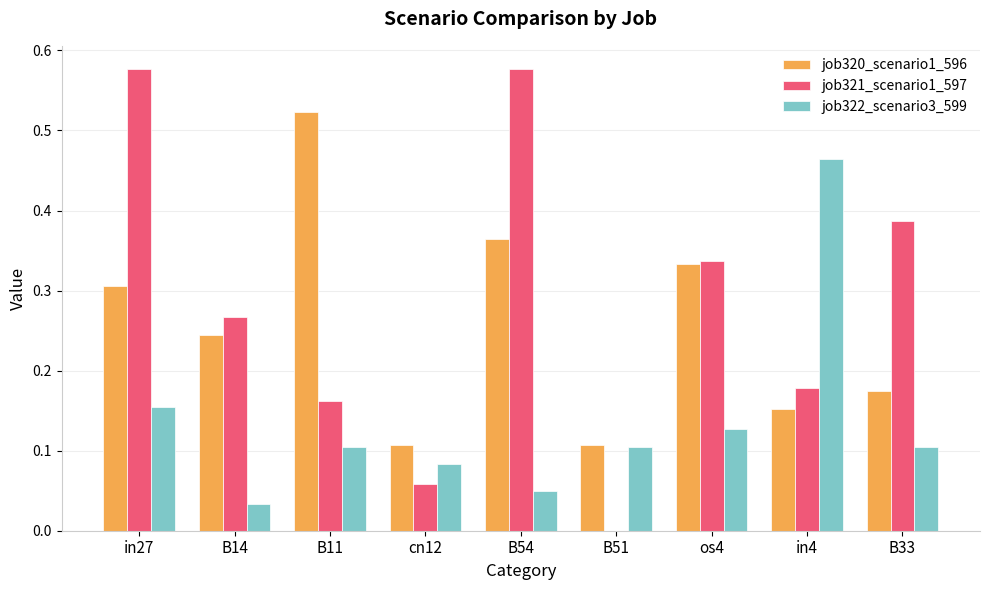

Between B54 and B51, which series saw the biggest shift?

job321_scenario1_597